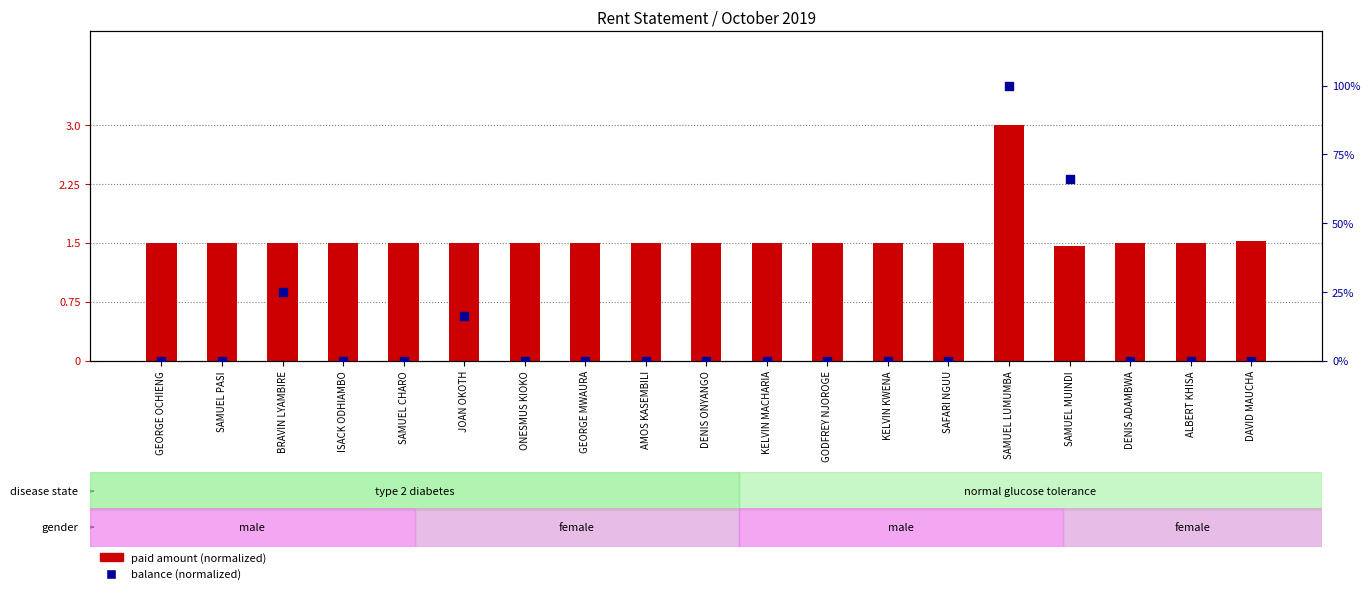

What is the total value across all series at KELVIN MACHARIA?

0.5